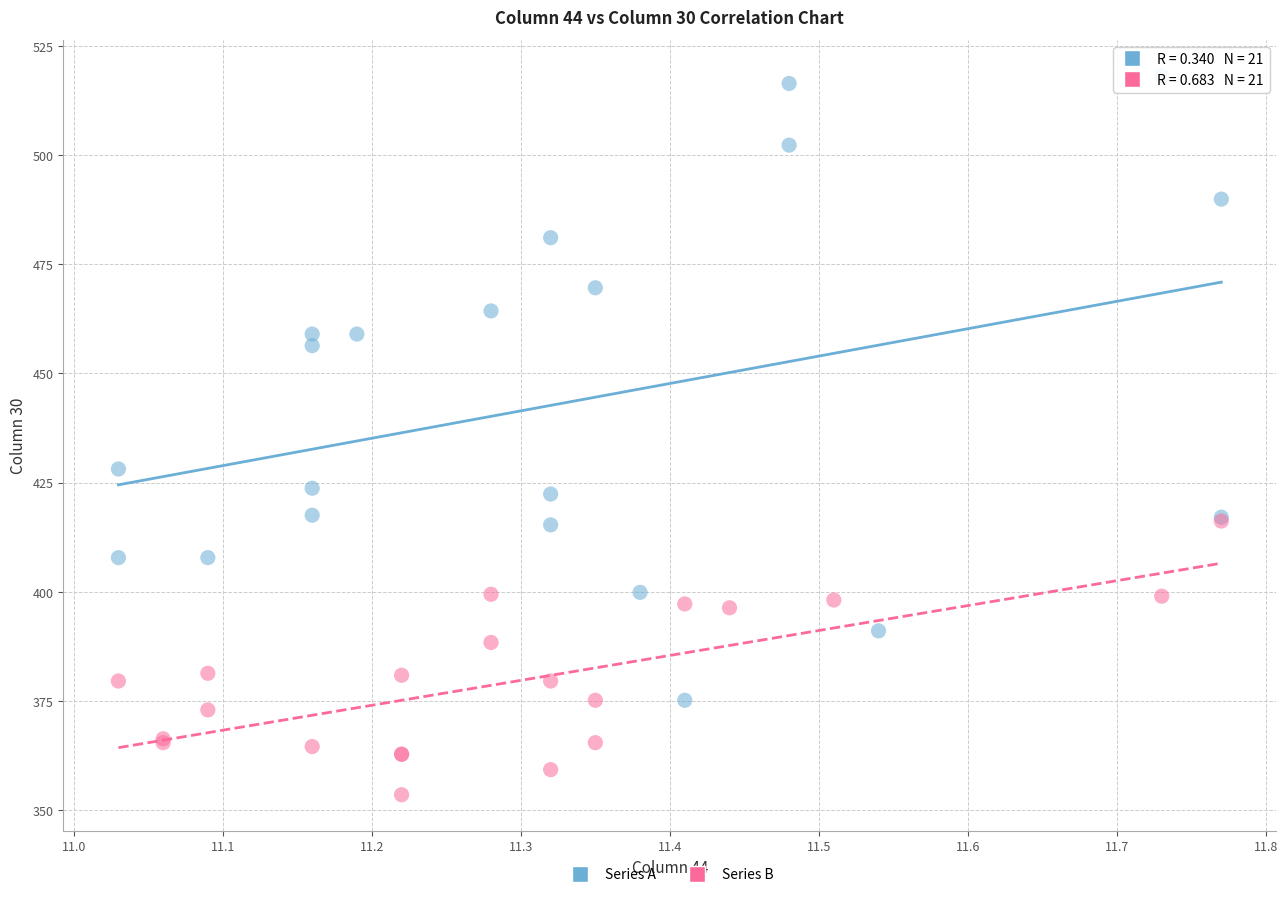

Which series reaches the maximum Y coordinate?

Series A